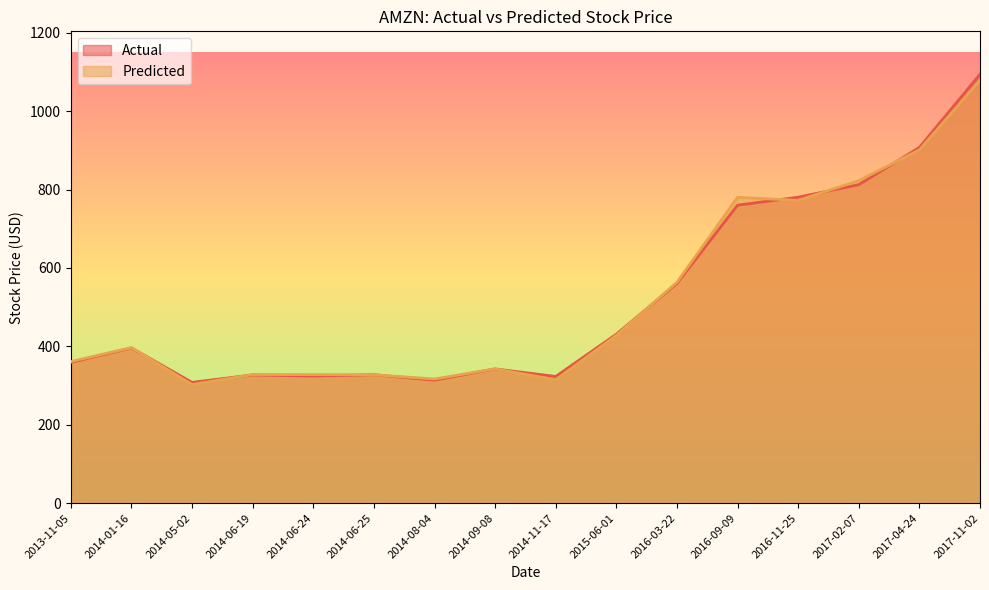

Which series has the largest total across all categories?

Actual